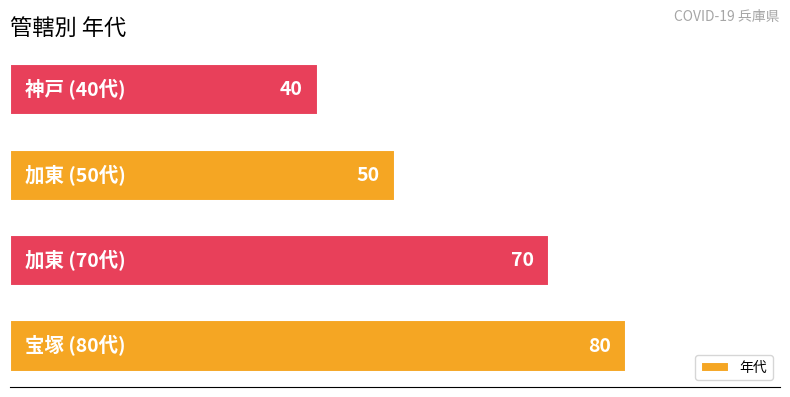

Reading bottom to top, transcribe all the data shown in this chart.

80	70	50	40